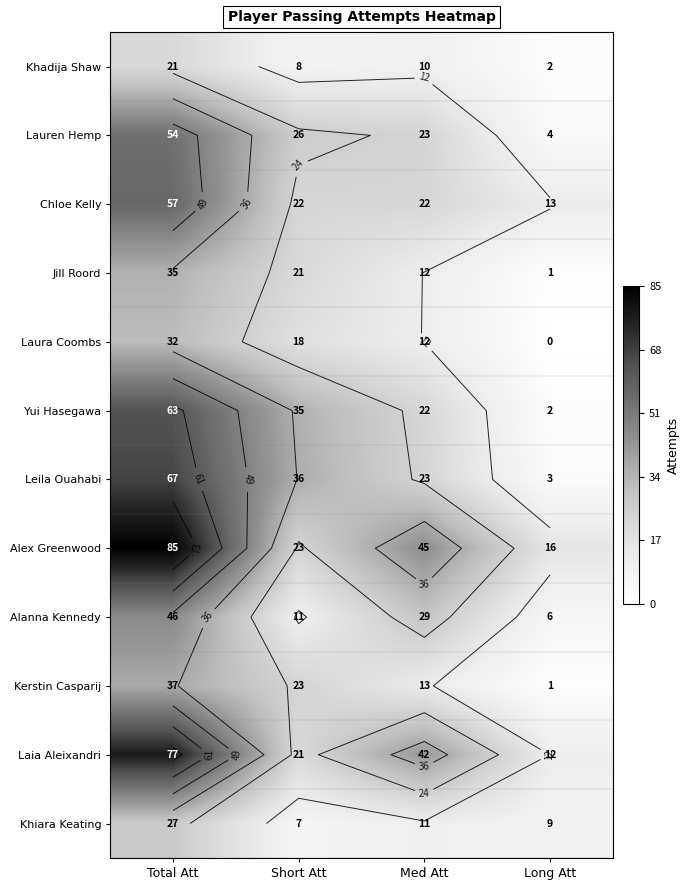

What is the difference between the Jill Roord values at Med Att and Long Att?

11